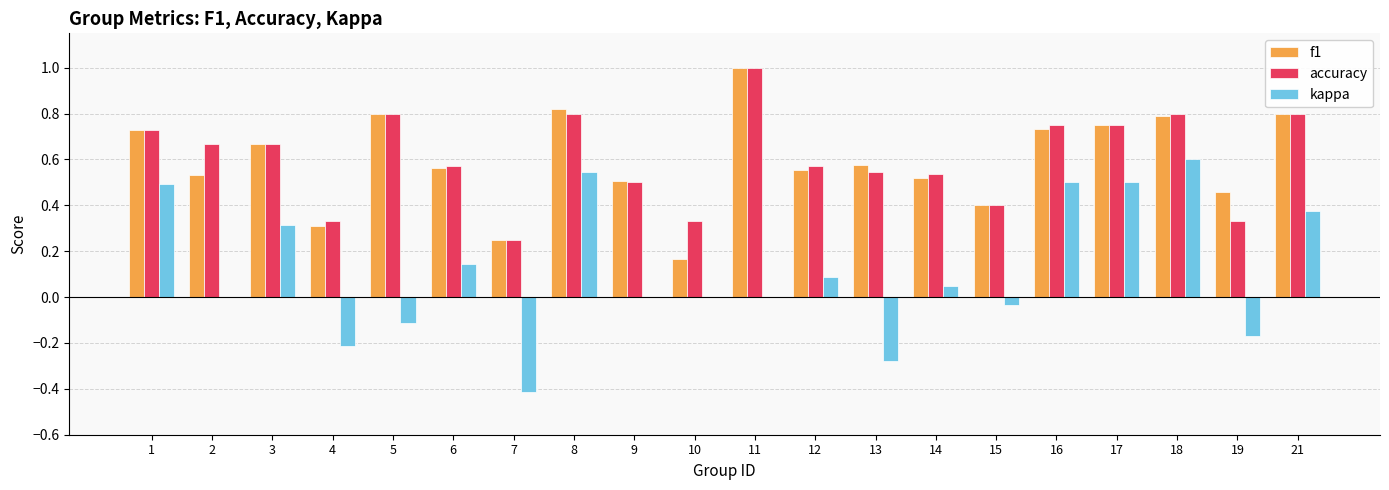

What is the sum of all kappa values?

2.4